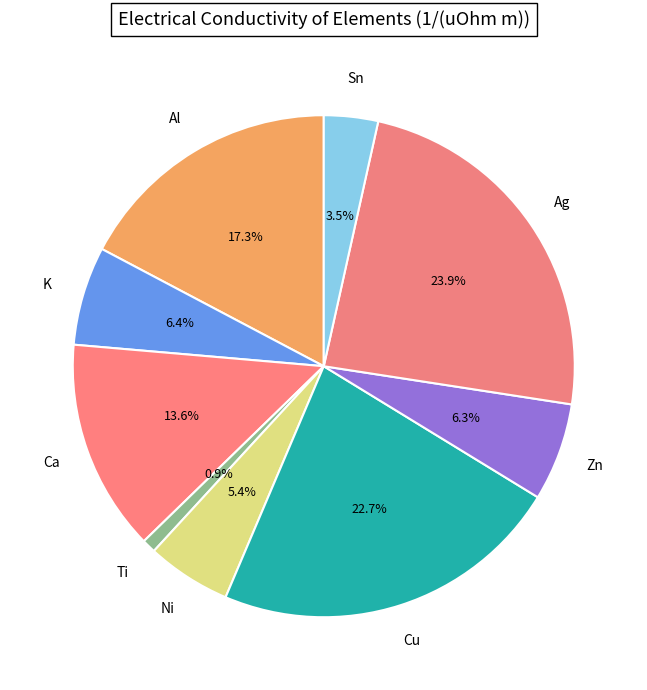

Count the number of slices in the pie.

9